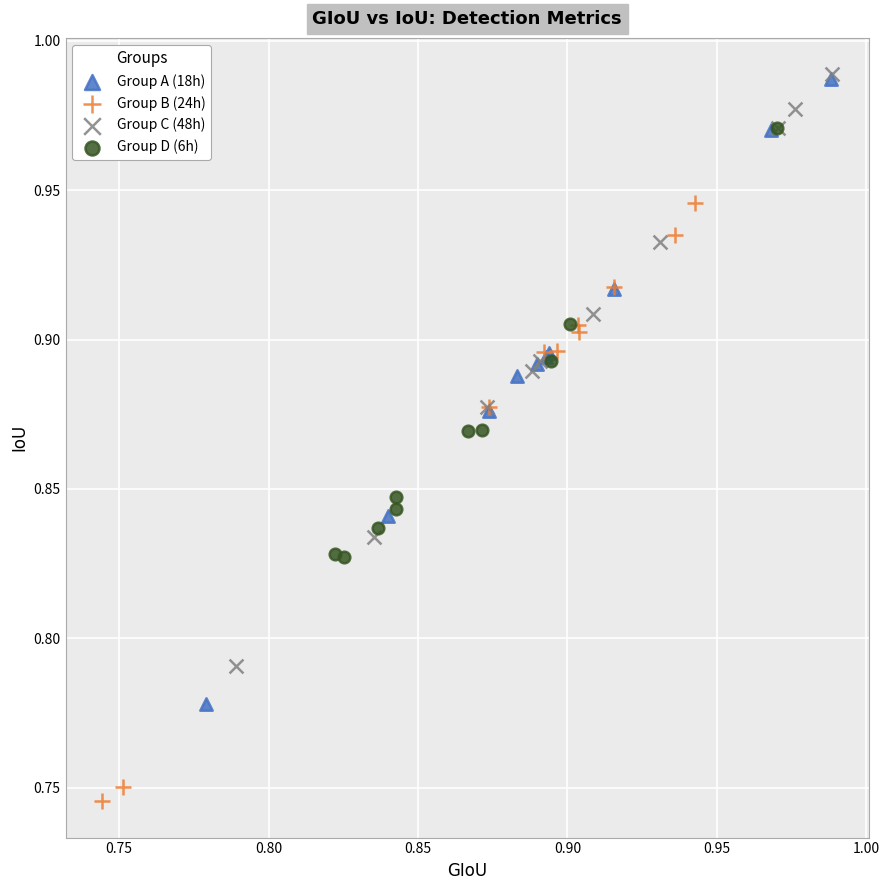

What are all the series names shown in the legend?

Group A (18h), Group B (24h), Group C (48h), Group D (6h)